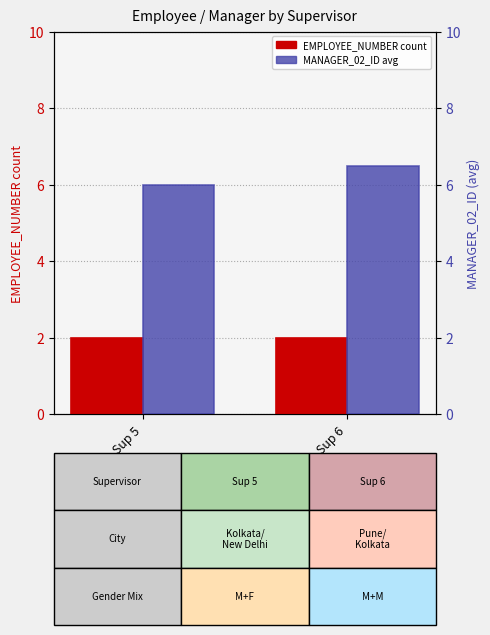

List the series in order of their peak value, highest first.

MANAGER_02_ID (avg), EMPLOYEE_NUMBER (count)